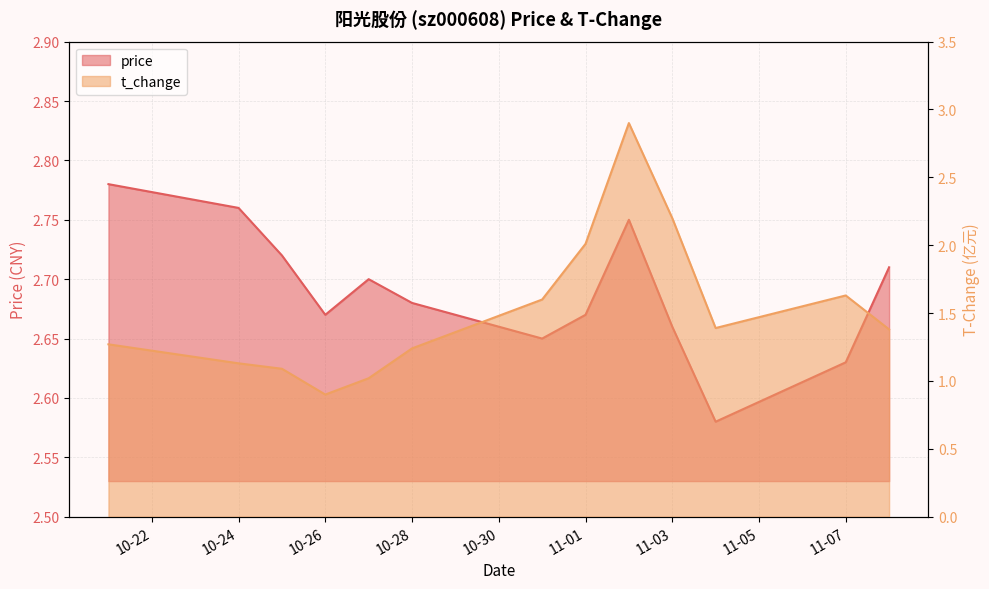

How many lines are shown in the chart?

2